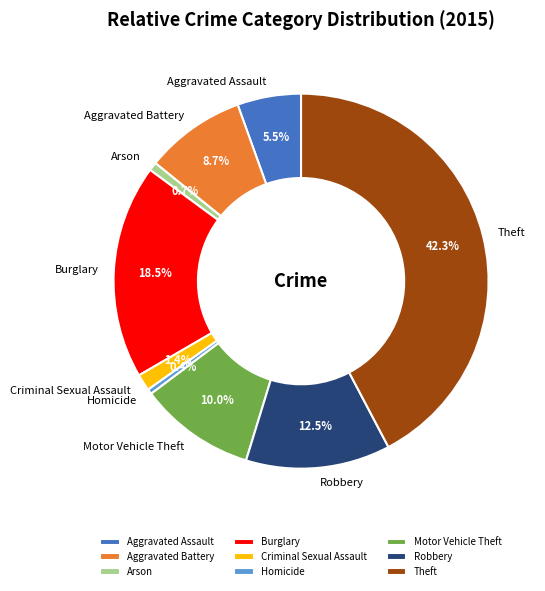

Approximately how many times larger is the value at Robbery compared to Motor Vehicle Theft?

1.2